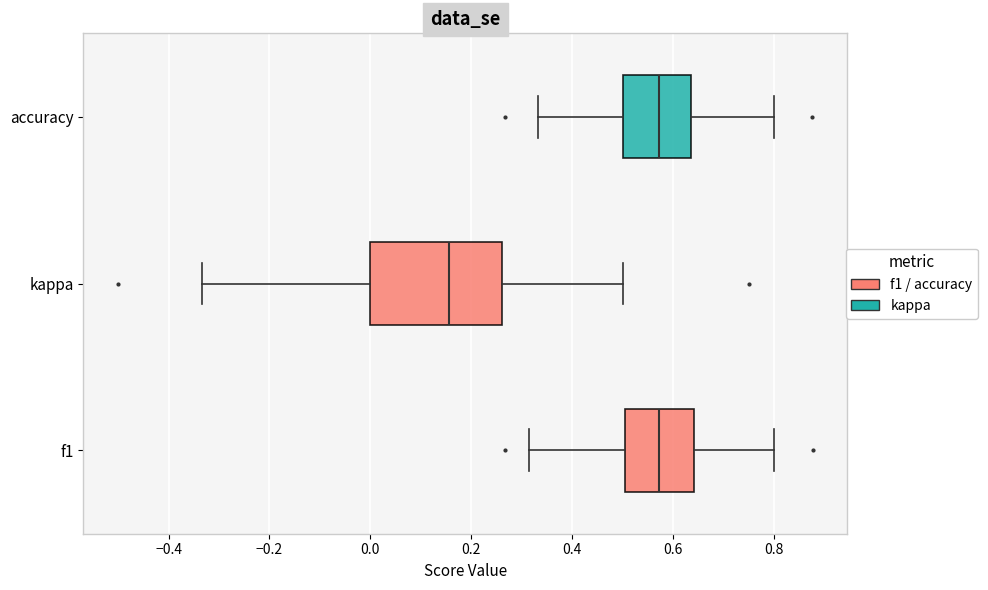

Reading bottom to top, transcribe this box plot: for each box, give where its median line is, the range the box spans, and where its two whiskers end, as read against the x-axis. The values are not printed on the chart, so give them approximately, as read against the axis.

f1: median 0.58, box 0.50 to 0.64, whiskers 0.32 to 0.80
kappa: median 0.16, box 0.00 to 0.26, whiskers -0.34 to 0.50
accuracy: median 0.58, box 0.50 to 0.64, whiskers 0.34 to 0.80